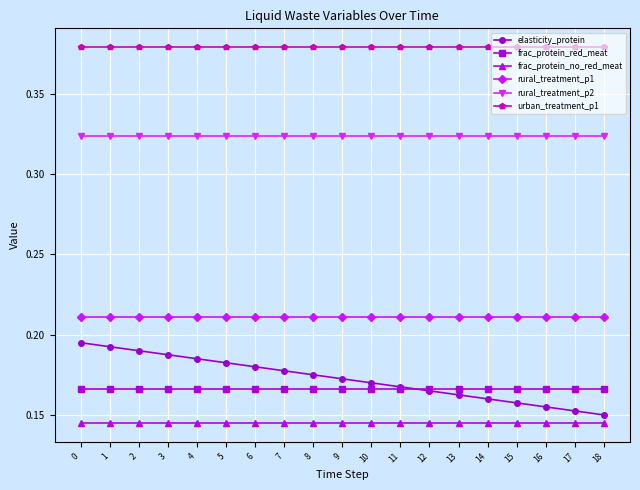

Is this an area chart (filled region under the line)?

No